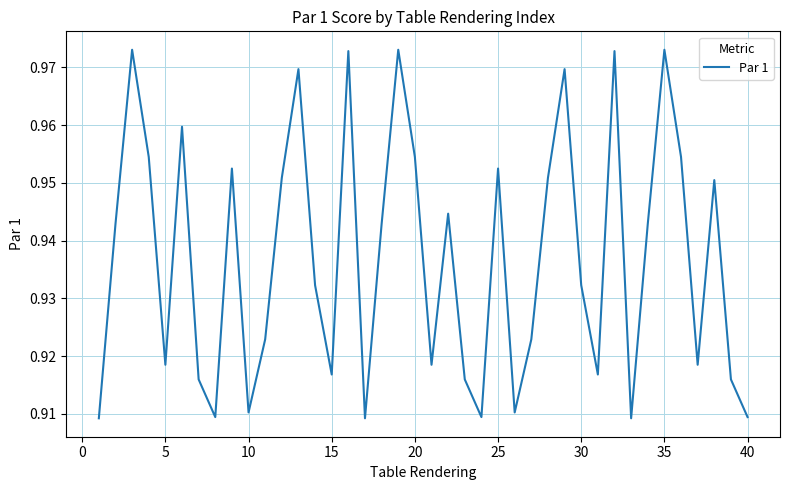

Is it true that the value at 15 is 1.4?

False